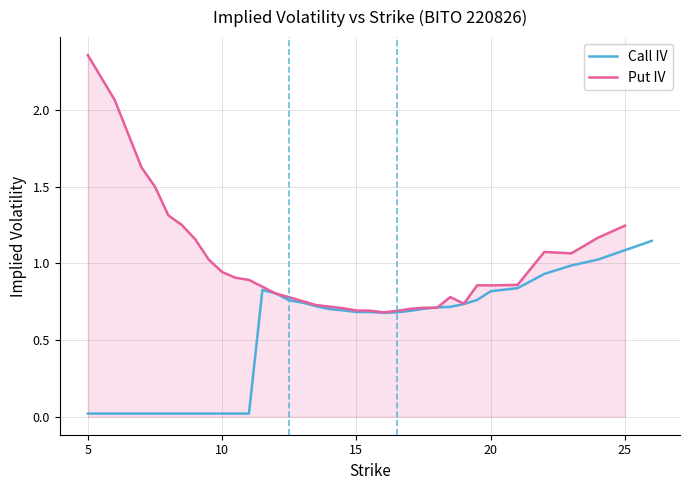

Reading left to right, what are all the values shown in this chart?

5=0.0	6=0.0	7=0.0	7.5=0.0	8=0.0	8.5=0.0	9=0.0	9.5=0.0	10=0.0	10.5=0.0	11=0.0	11.5=0.8	12=0.8	12.5=0.8	13=0.7	13.5=0.7	14=0.7	14.5=0.7	15=0.7	15.5=0.7	16=0.7	16.5=0.7	17=0.7	17.5=0.7	18=0.7	18.5=0.7	19=0.7	19.5=0.8	20=0.8	21=0.8	22=0.9	23=1.0	24=1.0	25=1.1	26=1.1